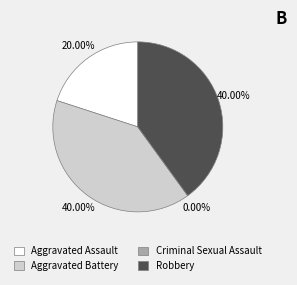

To the nearest percent, what is the combined percentage of Aggravated Battery and Aggravated Assault?

60%